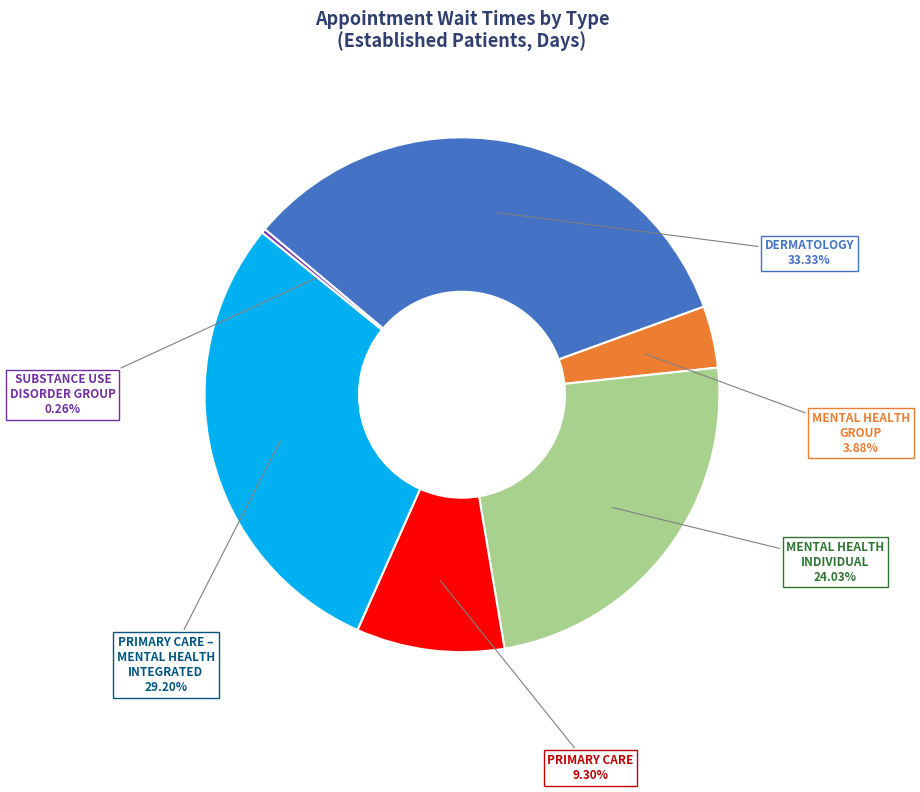

To the nearest percent, what is the difference between the largest and smallest slice percentages?

33%